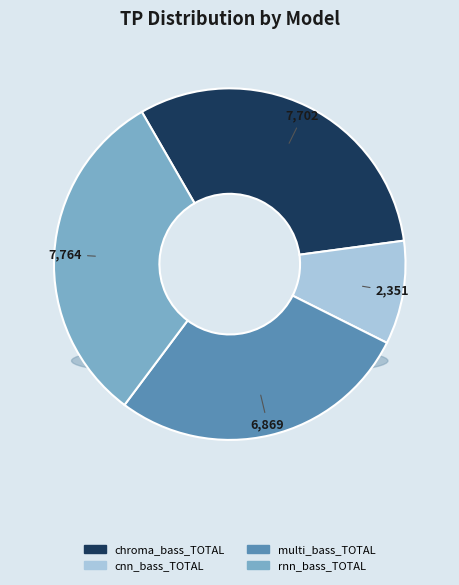

Is it true that chroma_bass_TOTAL is 31% of the pie?

True